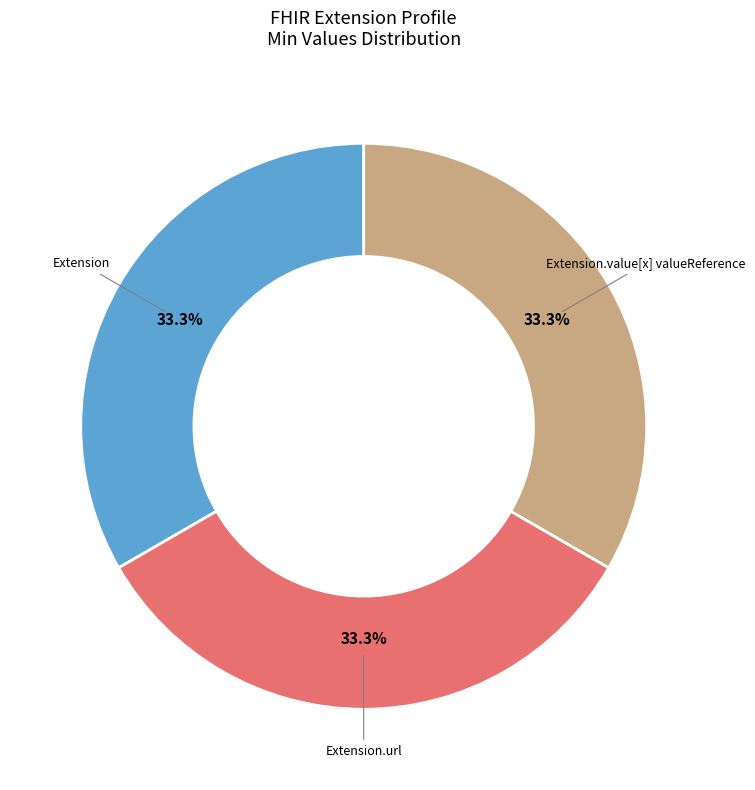

Is there any slice that represents more than half of the pie?

No